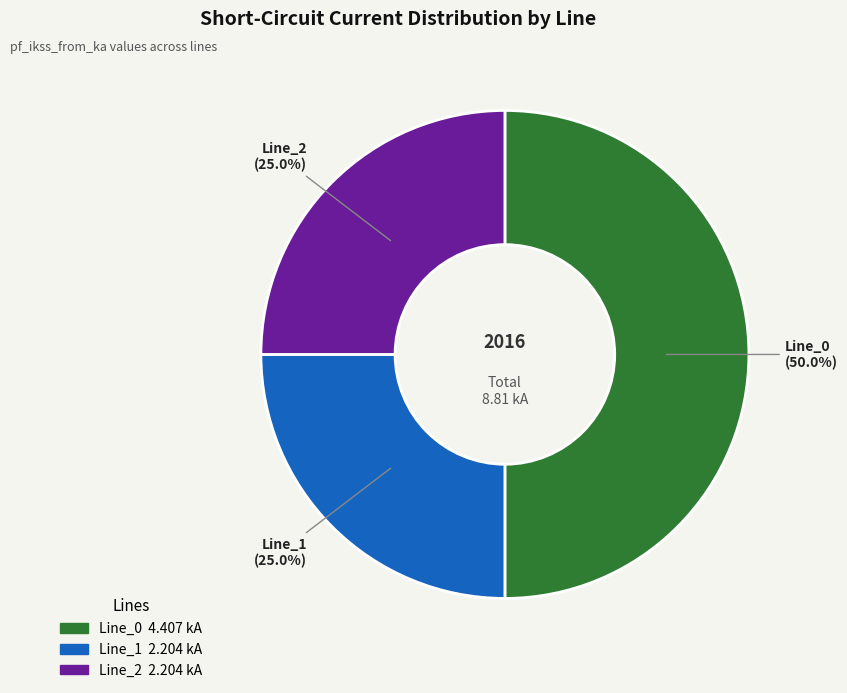

To the nearest percent, what is the combined percentage of Line_1 and Line_0?

75%